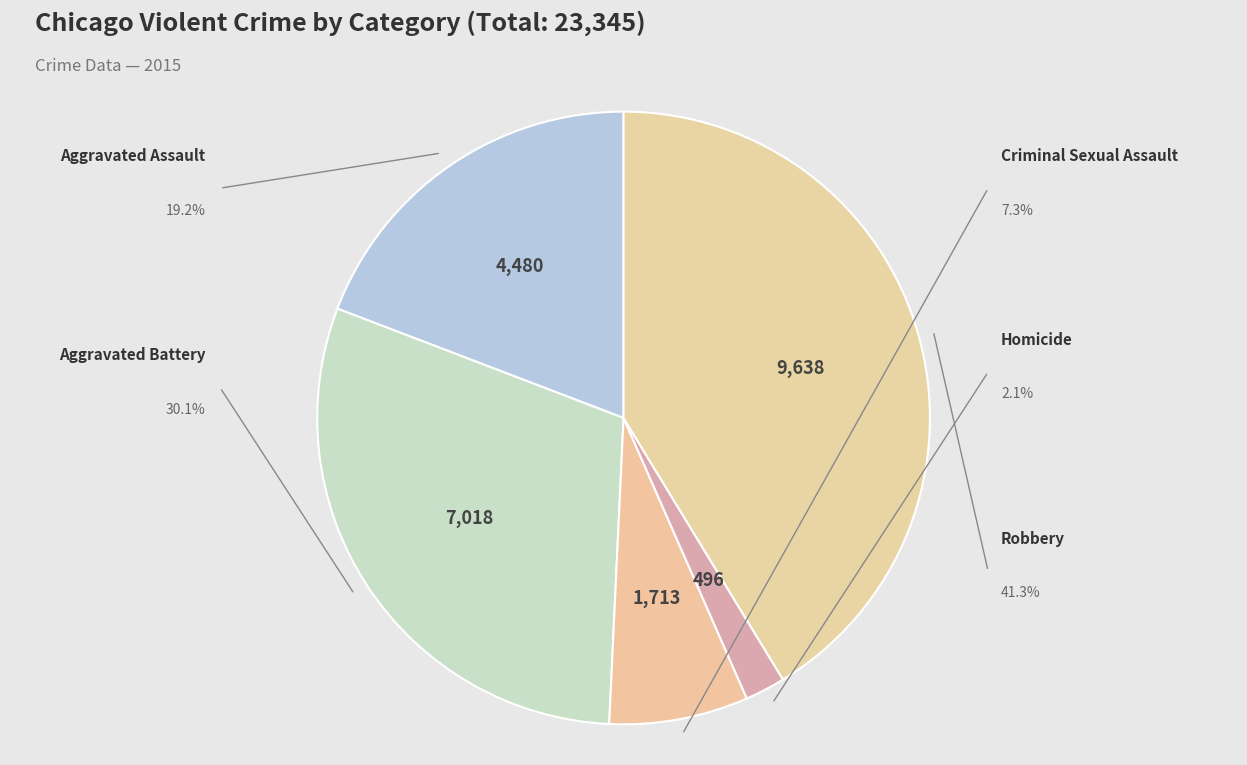

What is the ratio of the value at Robbery to the value at Aggravated Battery?

1.4